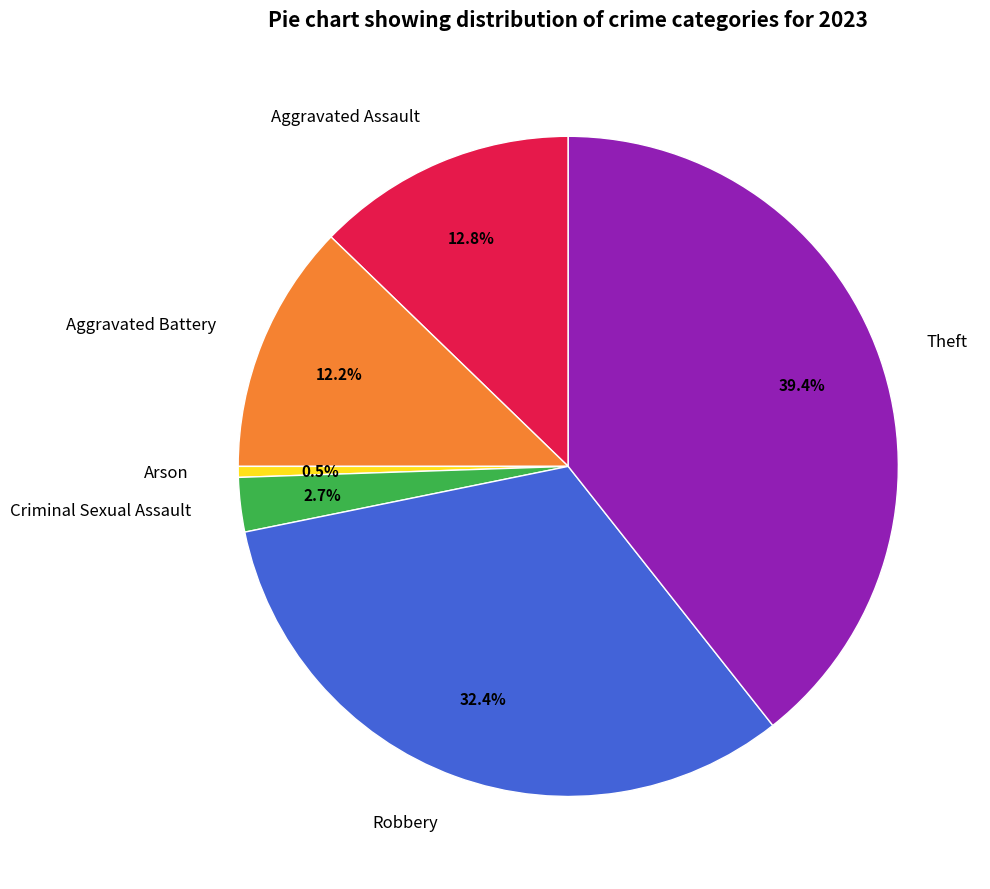

How many segments does this pie chart have?

6